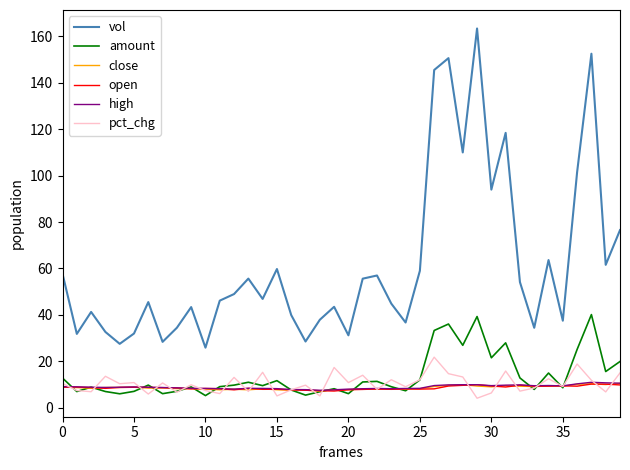

Which series has the largest range (max minus min)?

vol